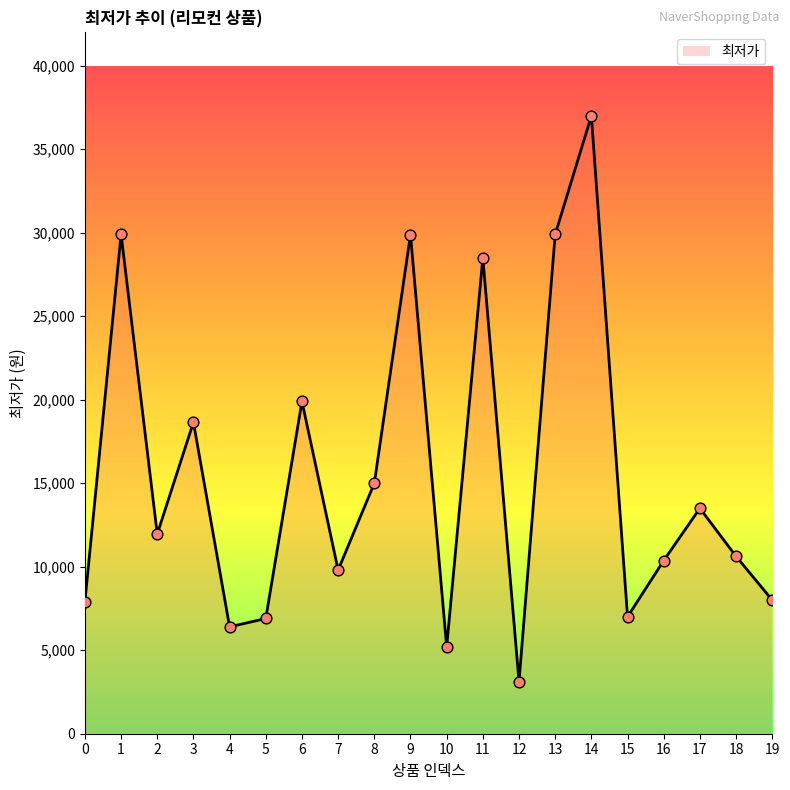

What is the change in value from 12 to 13?

+26780